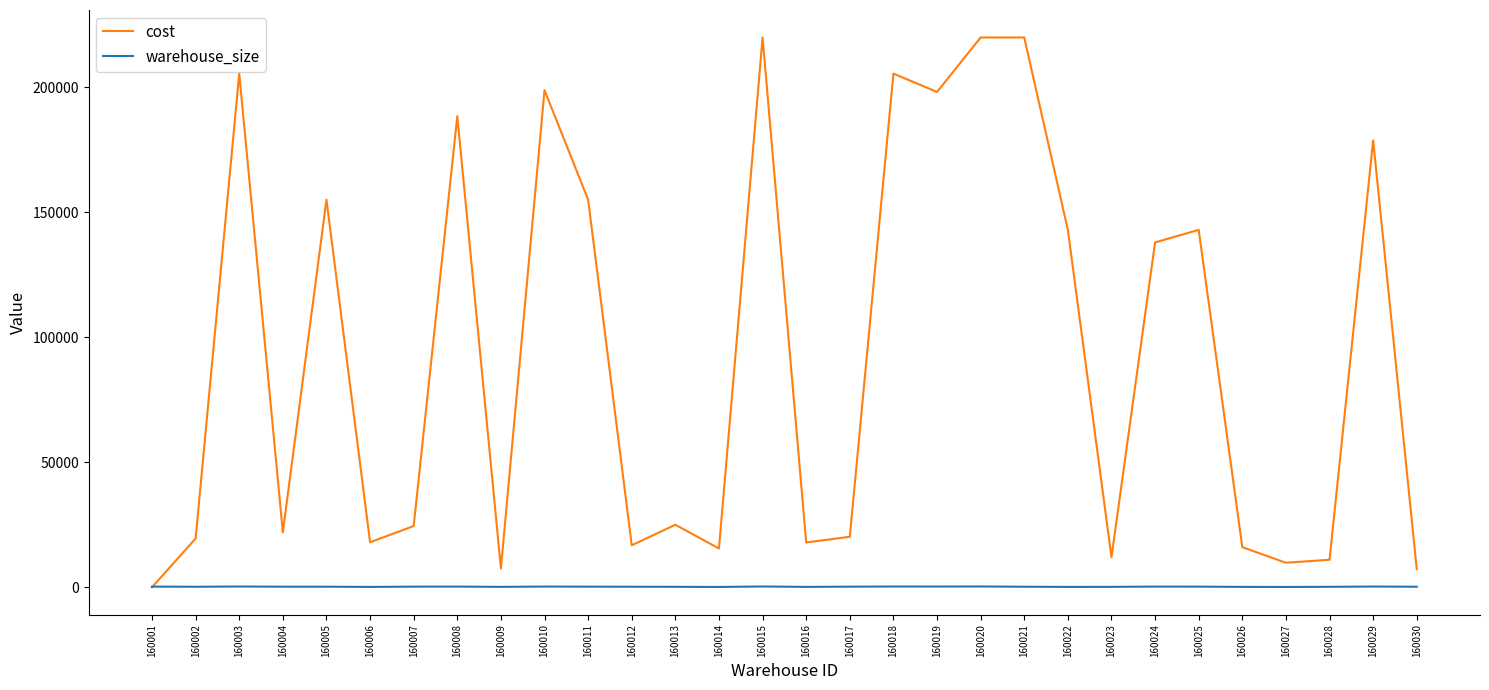

Where is the first local minimum for cost?

160004